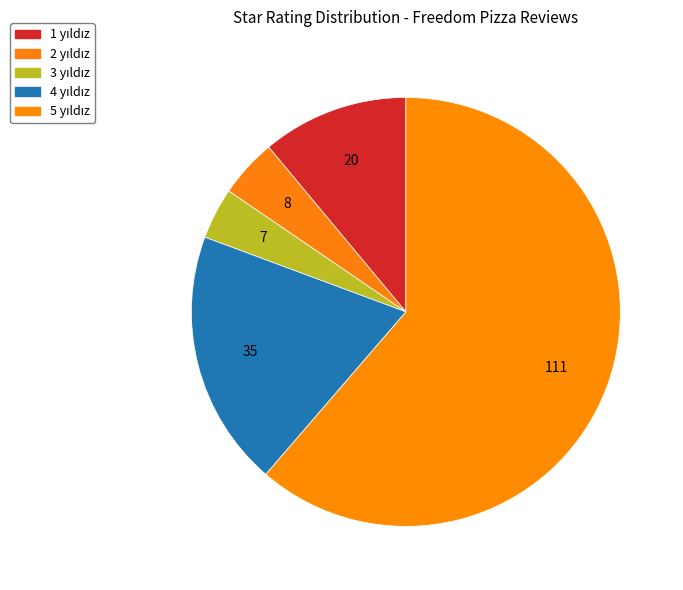

Which slice is the largest?

5 yıldız